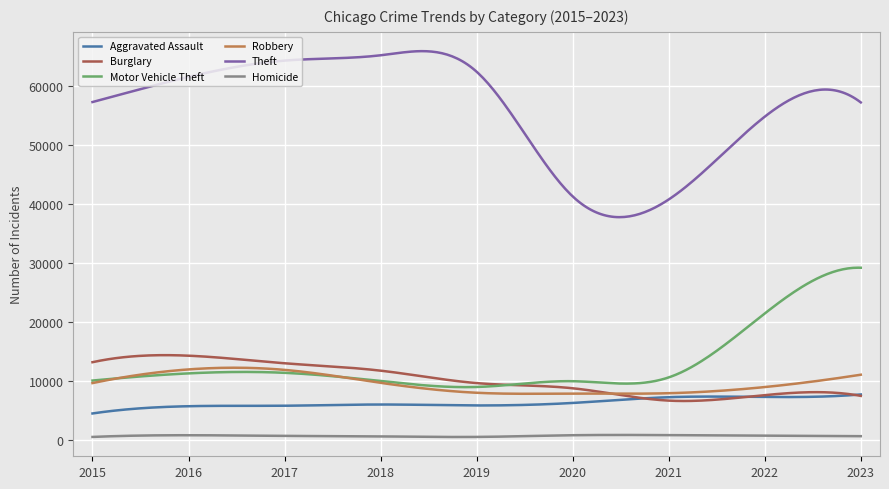

Which series has the widest spread of values?

Theft